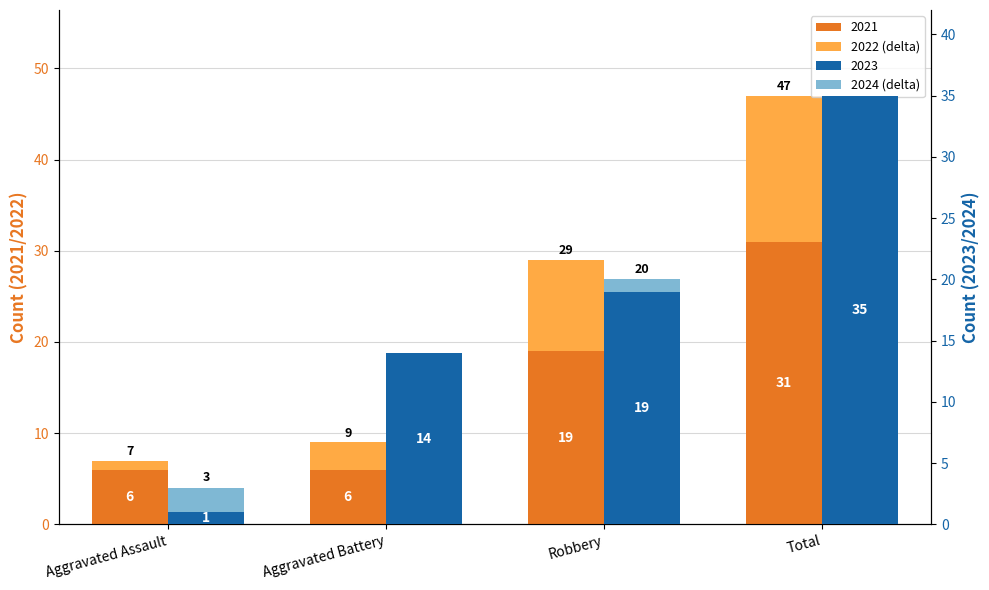

Is it true that 2022 (delta) equals 7 at Total?

False